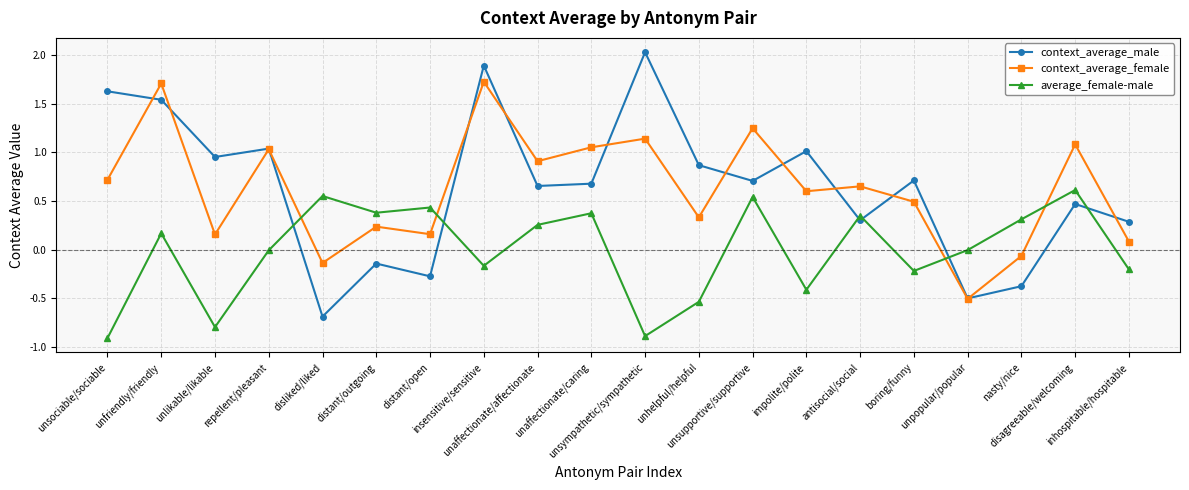

True or false: average_female-male has more than 0 interior local peaks.

True